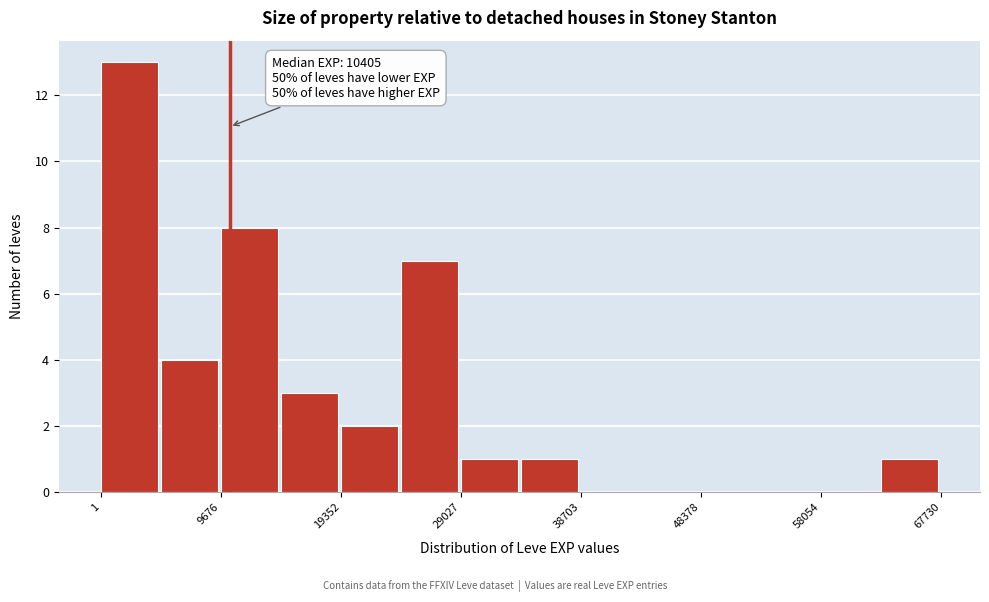

Which range on the x-axis has the tallest bar?

0 to 5000